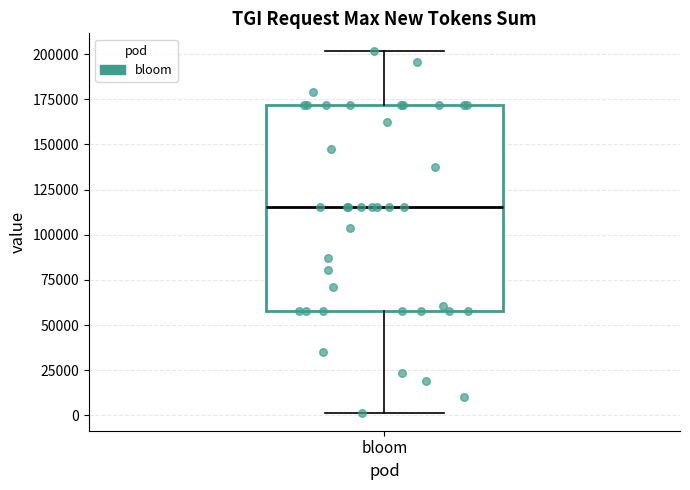

Where is the upper edge of the box for bloom on the y-axis? The values are not printed on the chart, so give them approximately, as read against the axis.

170000